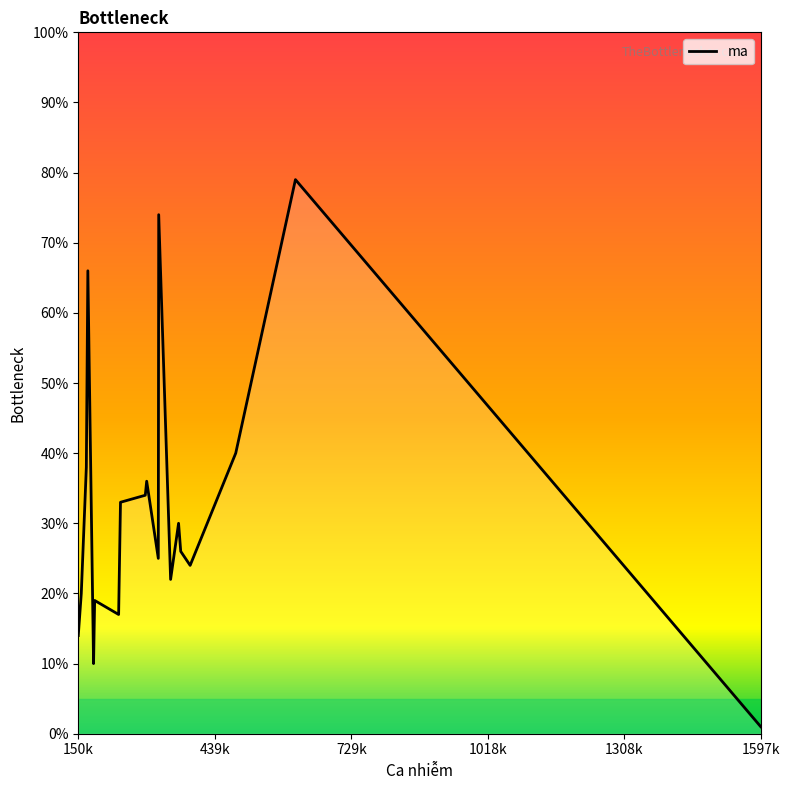

Reading right to left, extract all data points from this chart.

1	79	40	24	26	30	22	27	74	25	36	34	33	17	19	10	66	38	20	14